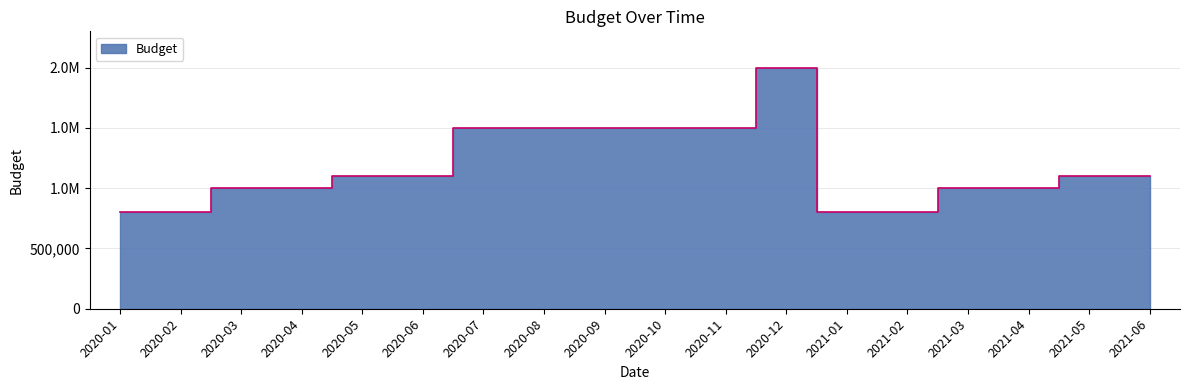

Is it true that the value at 2021-06 is 1100000?

True